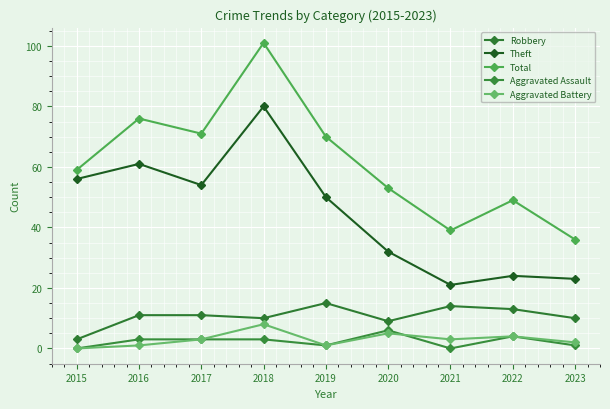

The Theft series shows 21 at 2021. True or false?

True